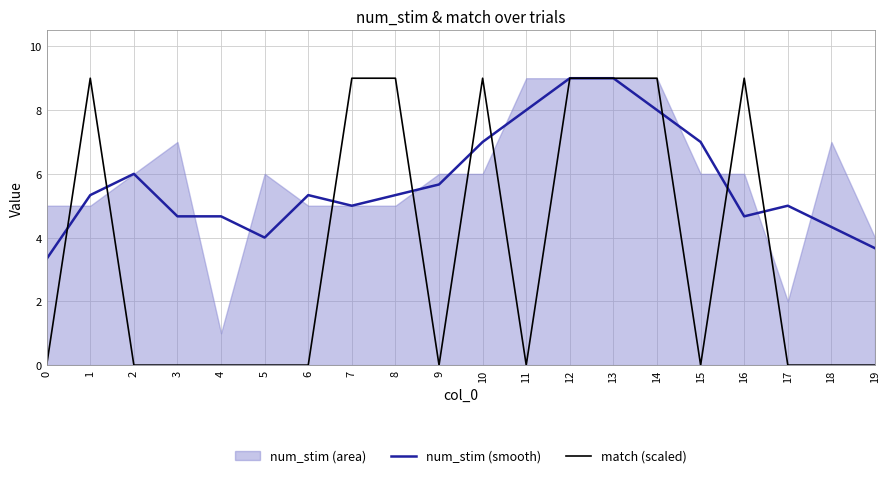

After their last crossing, which series has the higher values: match (scaled) or num_stim (smooth)?

num_stim (smooth)